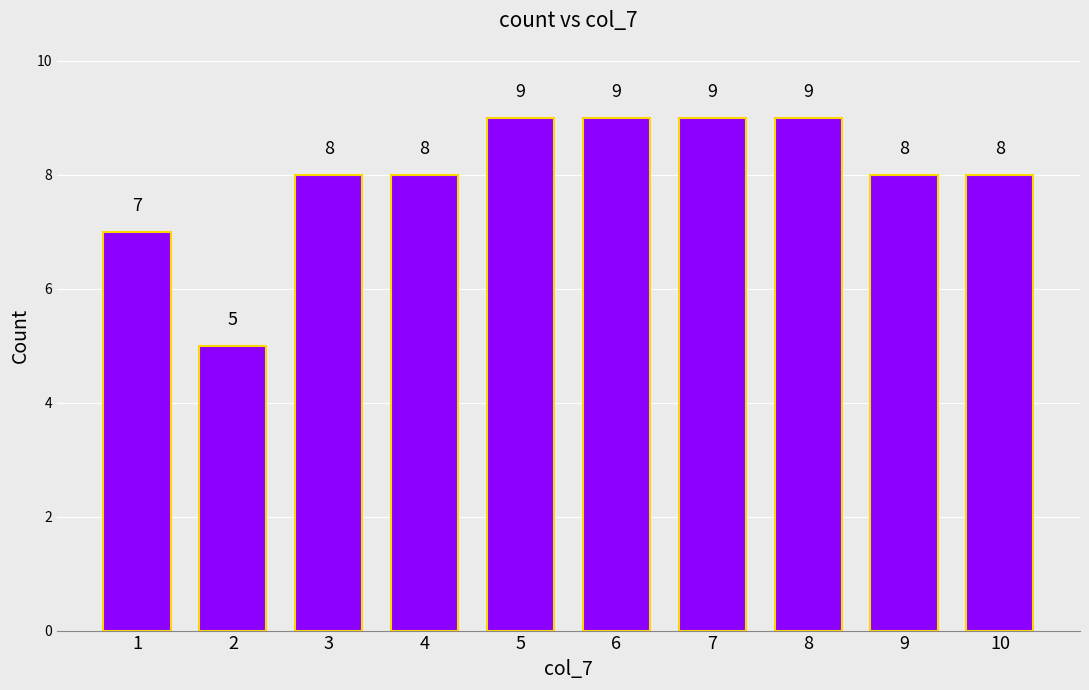

What is the value of the 7th bar from the left?

9